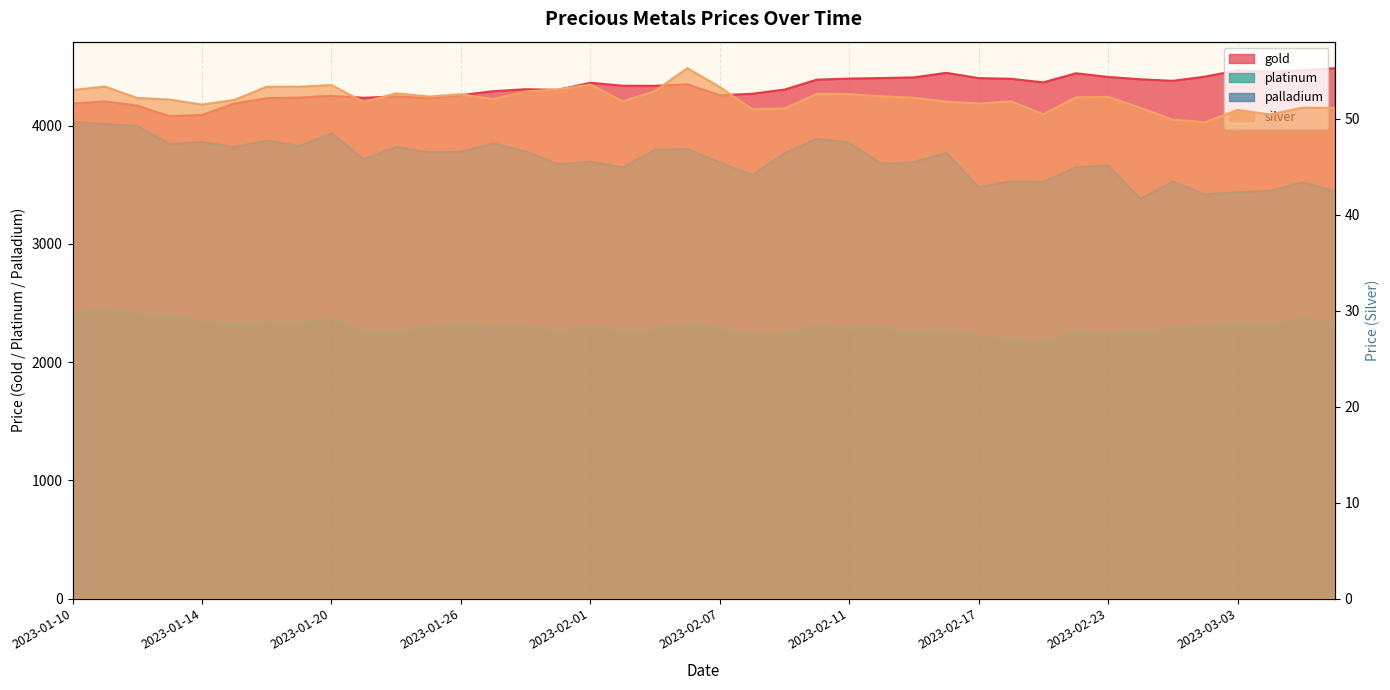

At 2023-01-20, list the series in order from largest to smallest.

gold, palladium, platinum, silver